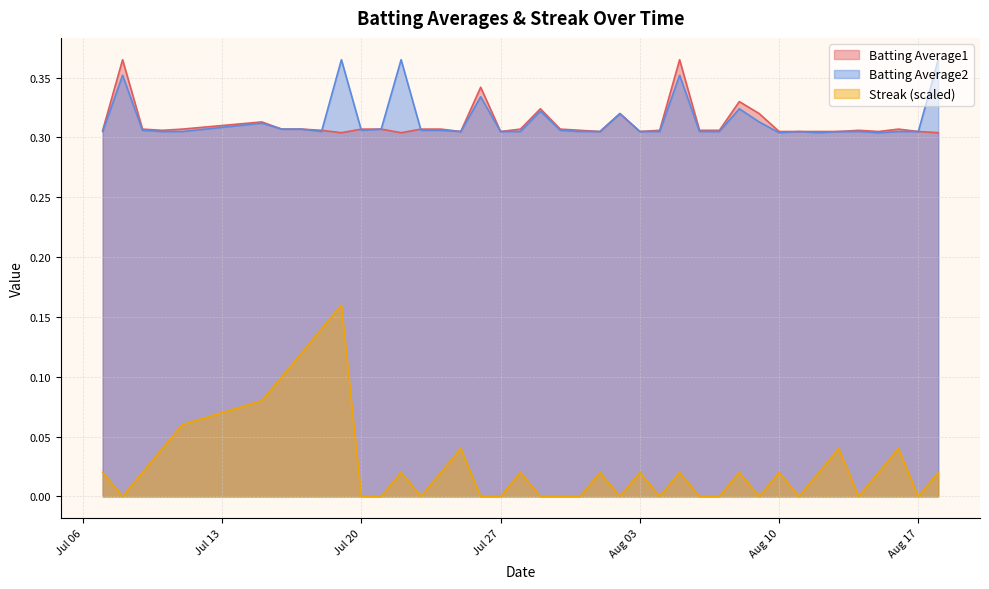

True or false: Streak has a value of 0.0 at 2010-07-31.

True